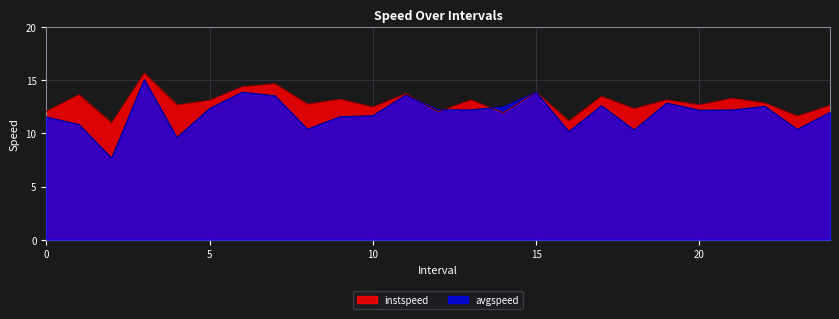

Which has a higher value, 15 or 20?

15